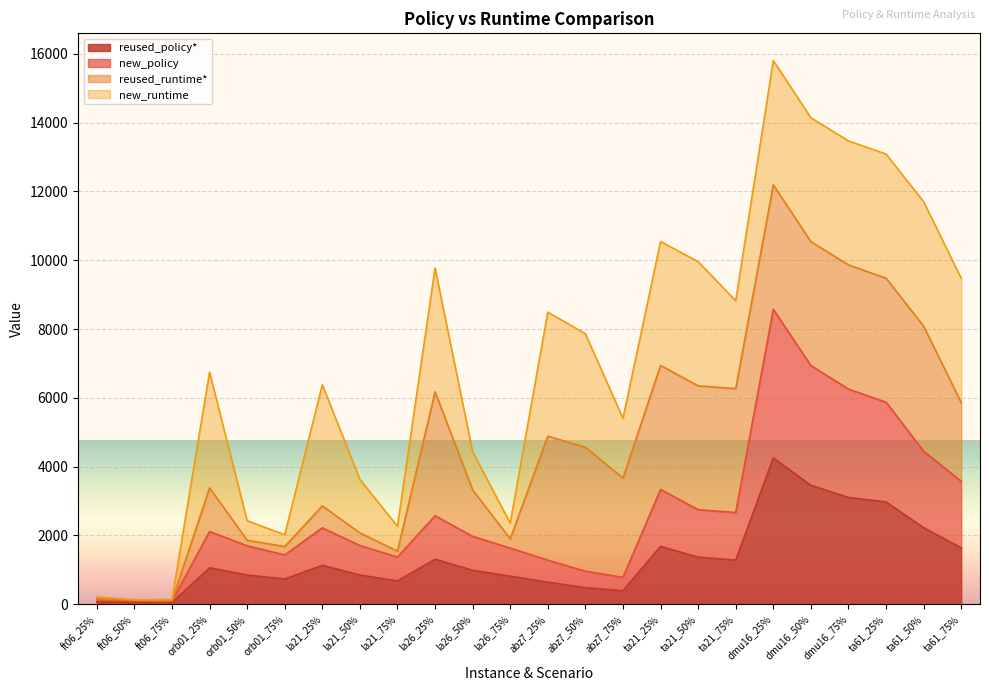

True or false: reused_policy* and new_policy intersect in this chart.

False